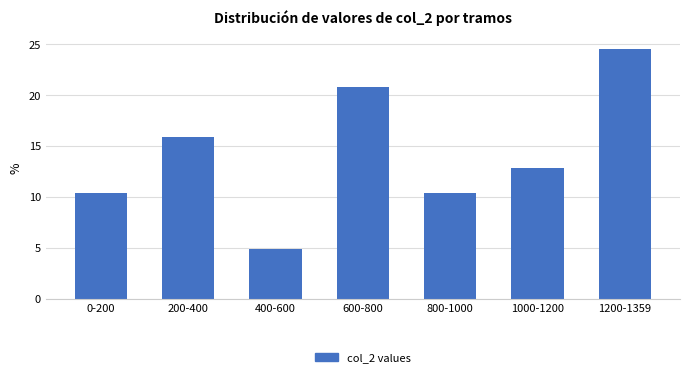

Reading left to right, extract all data points from this chart.

0-200=10.4	200-400=16.0	400-600=4.9	600-800=20.9	800-1000=10.4	1000-1200=12.9	1200-1359=24.5